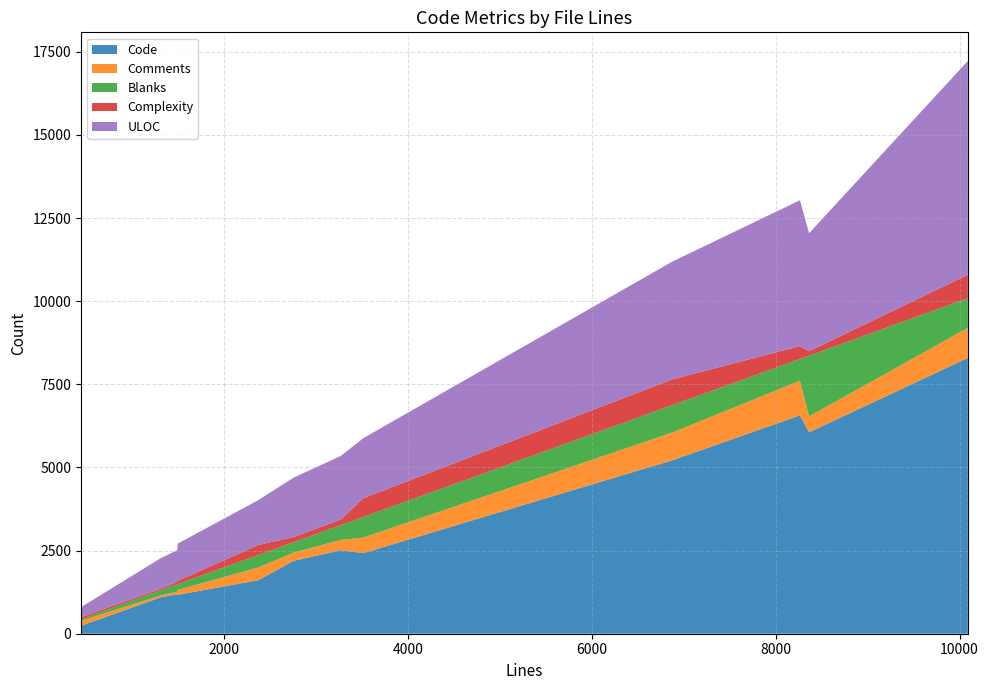

Reading right to left, transcribe all the data shown in this chart.

Code: 8295	6057	6567	5215	2424	2512	2191	1608	1171	1188	1095	239
Comments: 904	477	1042	835	467	311	246	382	147	75	58	150
Blanks: 891	1828	654	823	620	446	315	377	174	224	155	51
Complexity: 707	134	388	776	564	167	154	301	98	75	47	59
ULOC: 6428	3548	4385	3541	1805	1914	1787	1347	1119	948	919	299